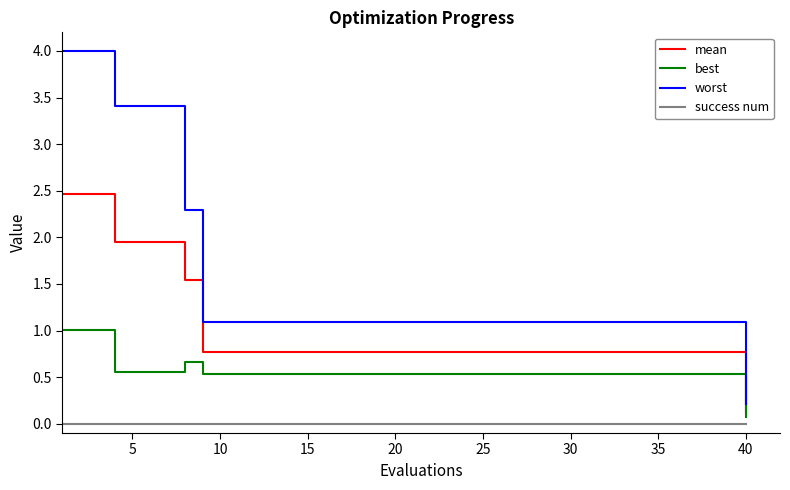

Rank the series by their average value, from lowest to highest.

success num, best, mean, worst